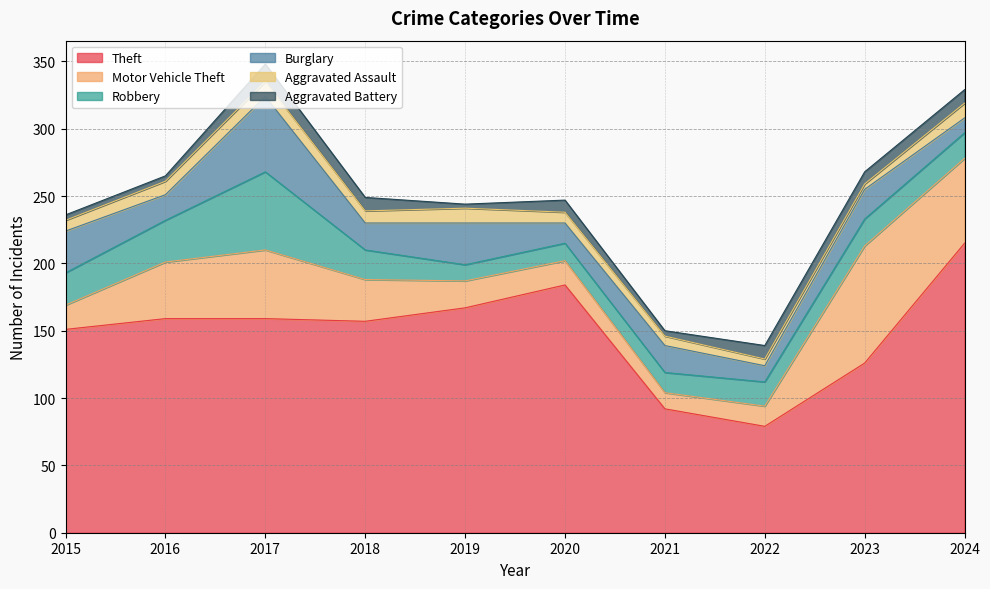

Is the value of Aggravated Battery at 2024 greater than the value of Motor Vehicle Theft at 2020?

No